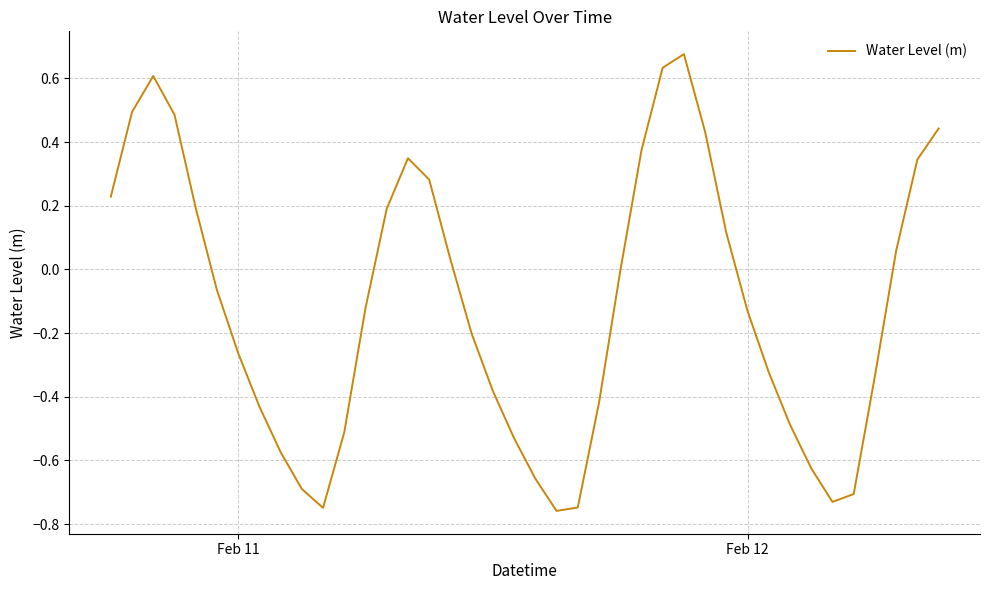

What is the sum of all values?

-4.5